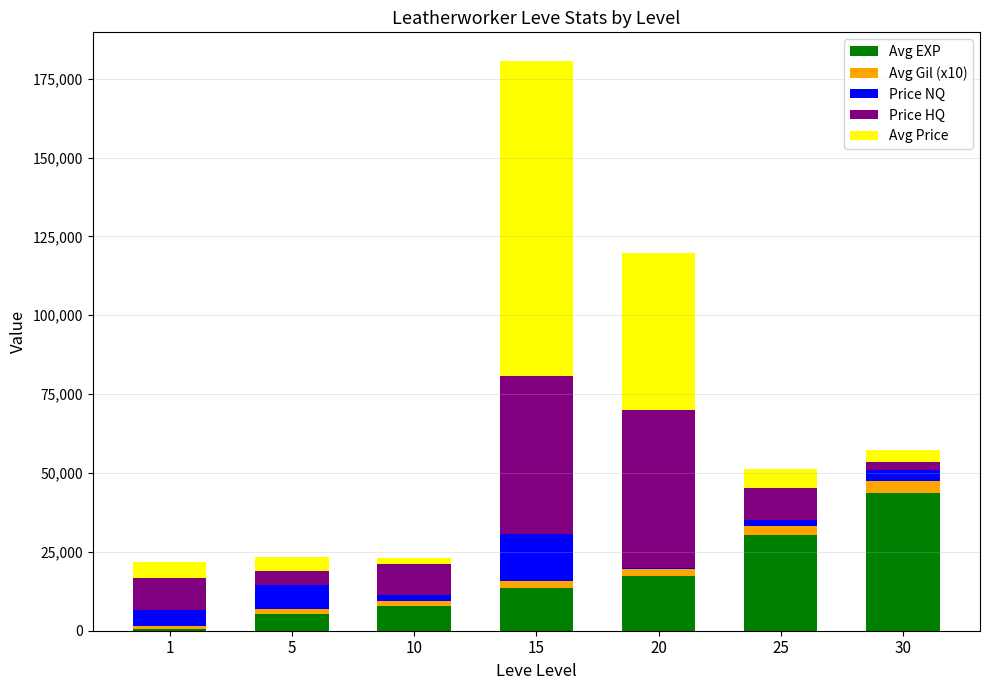

At which category is the sum across all series the highest?

15